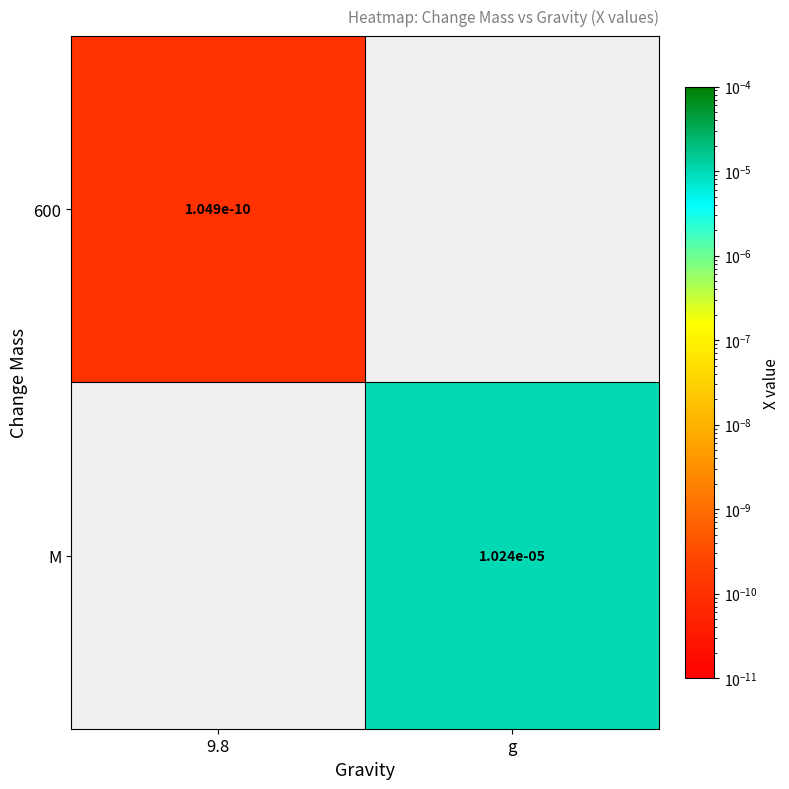

The value of M at g is 0.0. True or false?

True